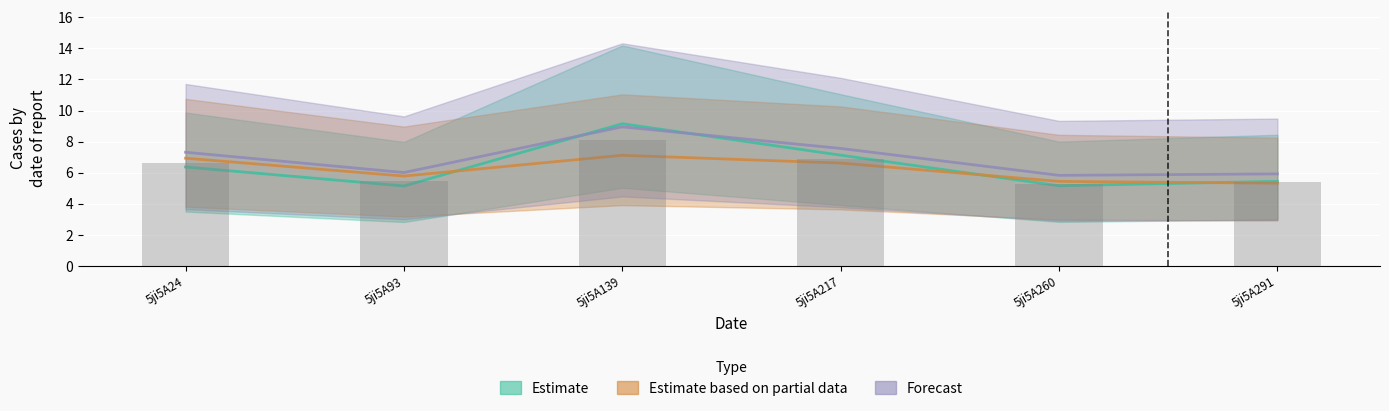

What is the value of the col_6 bar at the 5th from the left?

5.2